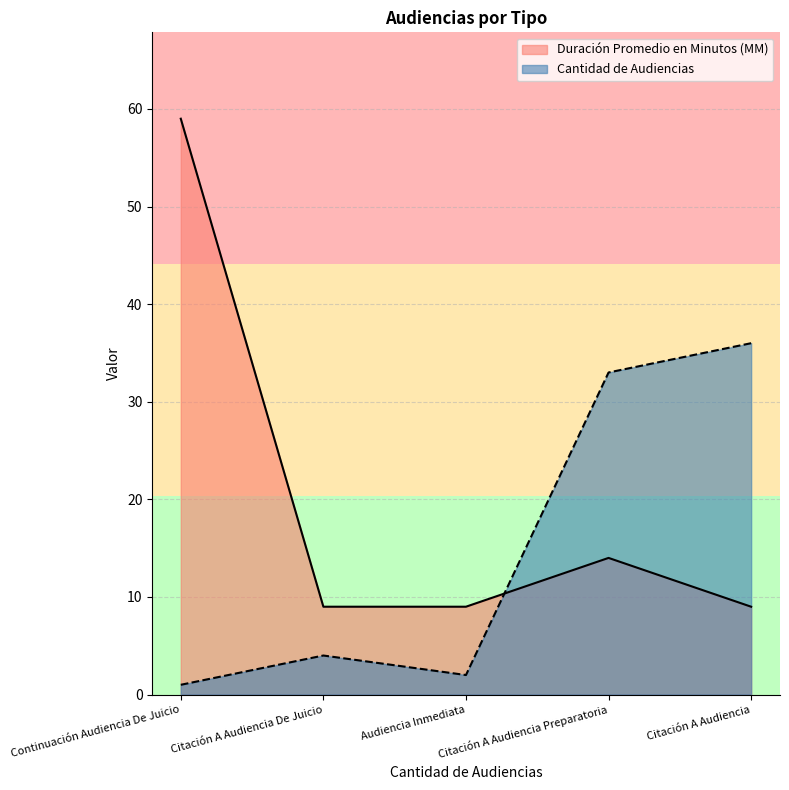

List the series in order of their peak value, lowest first.

Cantidad de Audiencias, Duración Promedio en Minutos (MM)